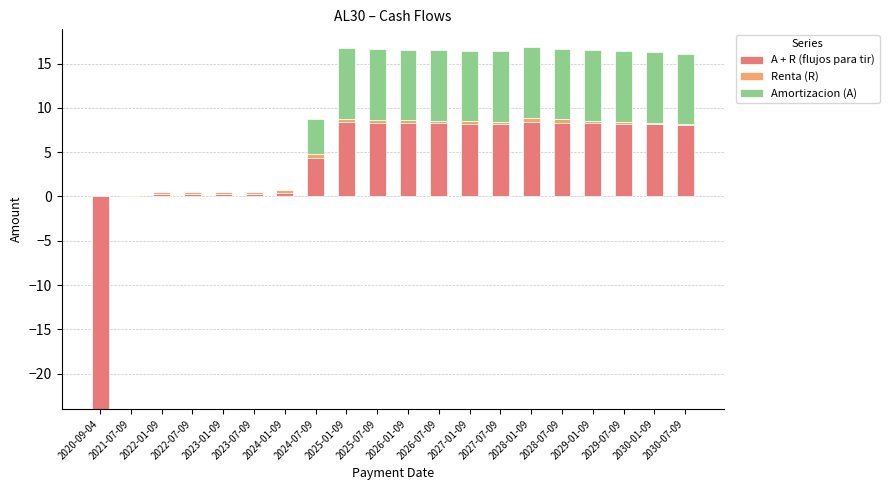

Rank the categories by Renta (R) value from lowest to highest.

2020-09-04, 2030-07-09, 2021-07-09, 2030-01-09, 2027-07-09, 2029-07-09, 2027-01-09, 2022-01-09, 2022-07-09, 2023-01-09, 2023-07-09, 2026-07-09, 2029-01-09, 2026-01-09, 2025-07-09, 2028-07-09, 2025-01-09, 2024-01-09, 2024-07-09, 2028-01-09